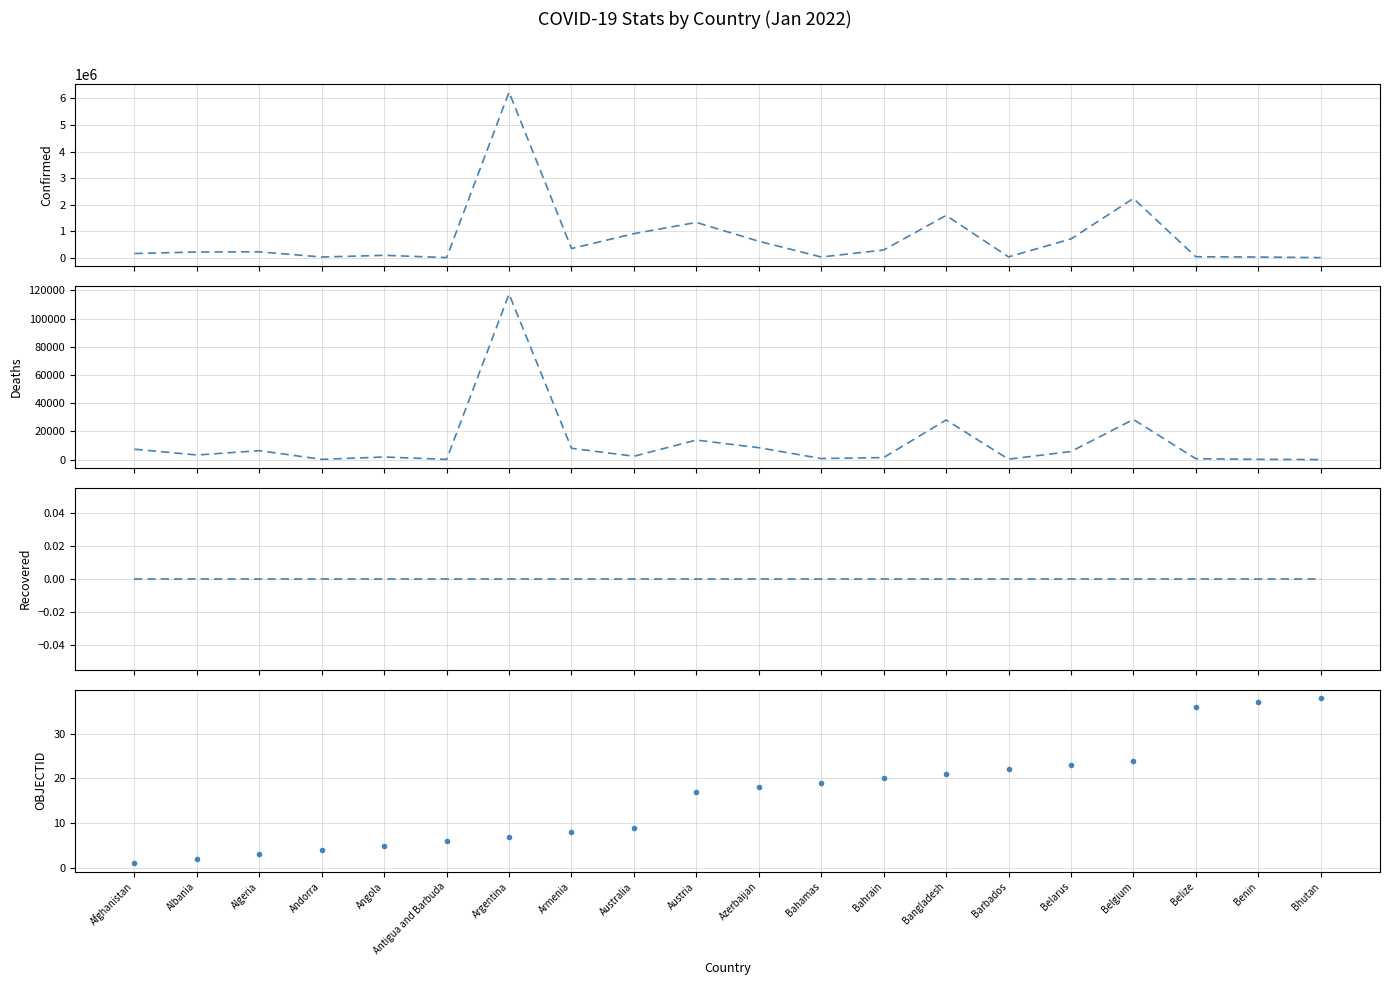

True or false: OBJECTID and Recovered intersect in this chart.

False